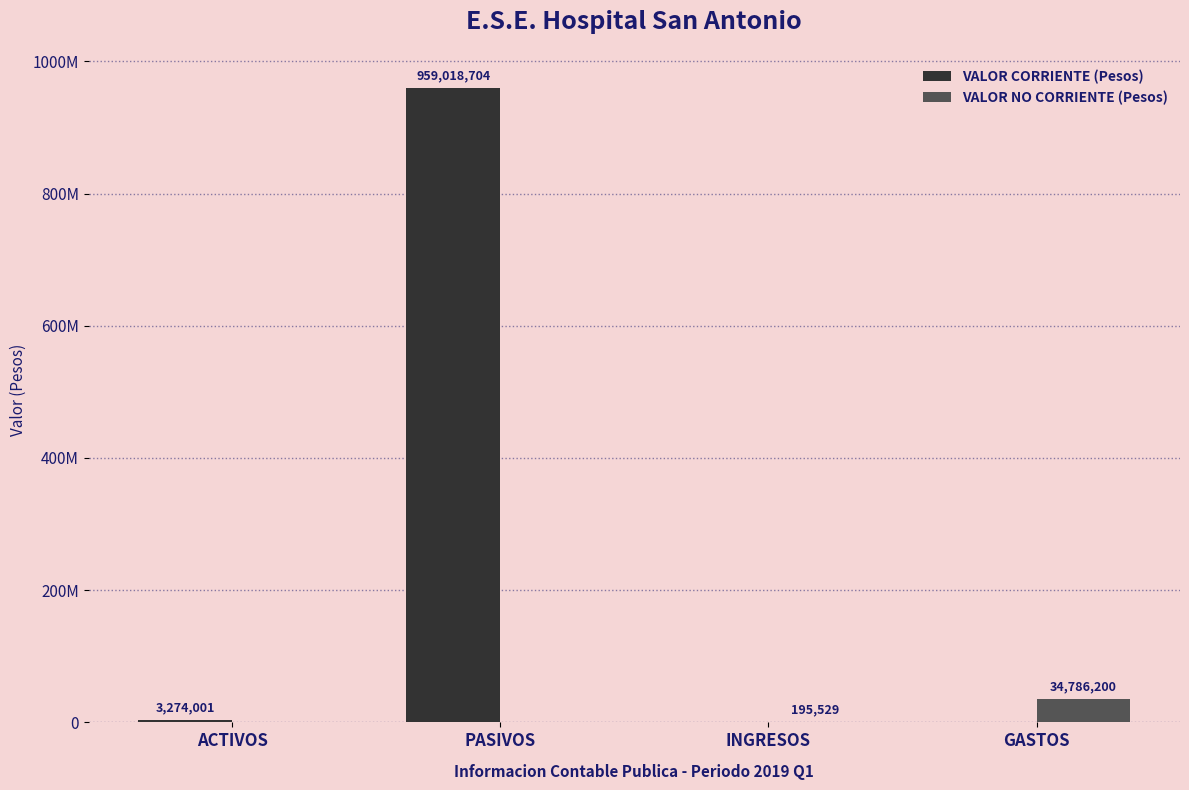

Where does the VALOR CORRIENTE (Pesos) series first go above 3274000?

ACTIVOS